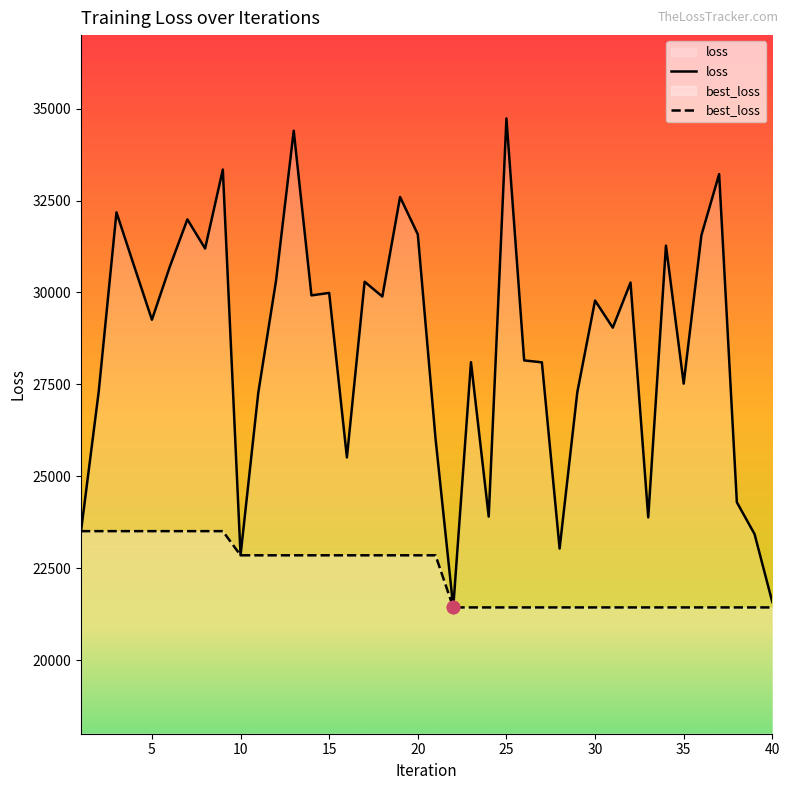

Which series has the largest Y range (max minus min)?

loss